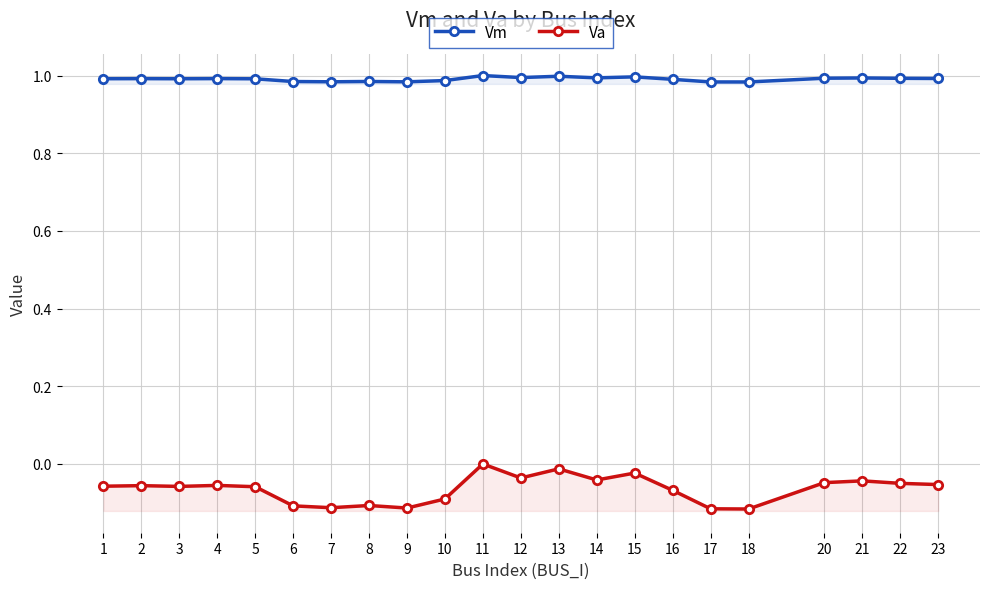

What is the value of the Va point at the 17th from the left?

-0.1